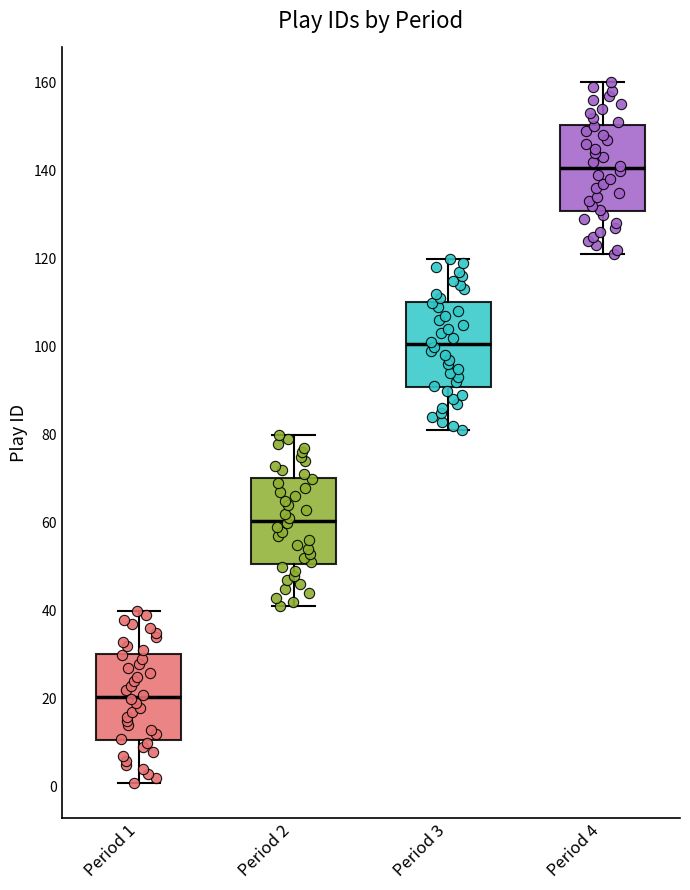

Which box has the highest median line?

Period 4